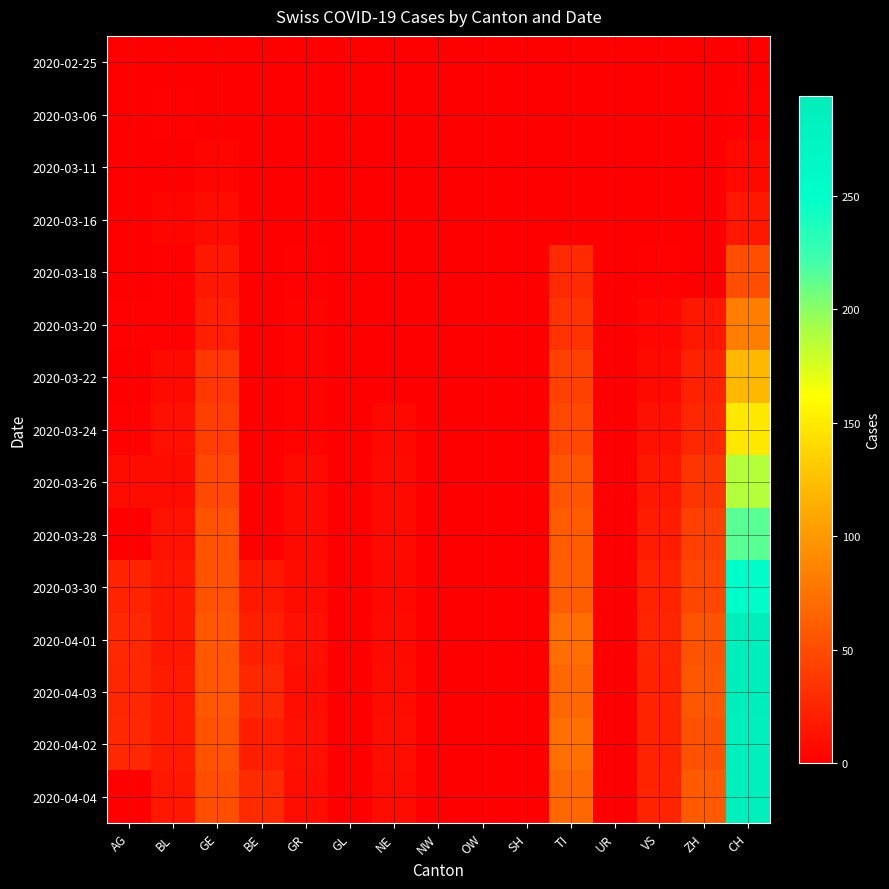

At how many categories does at least one series exceed 64?

2